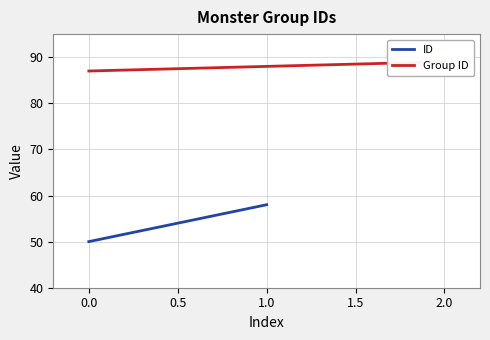

What is the difference between the maximum and minimum values?

2